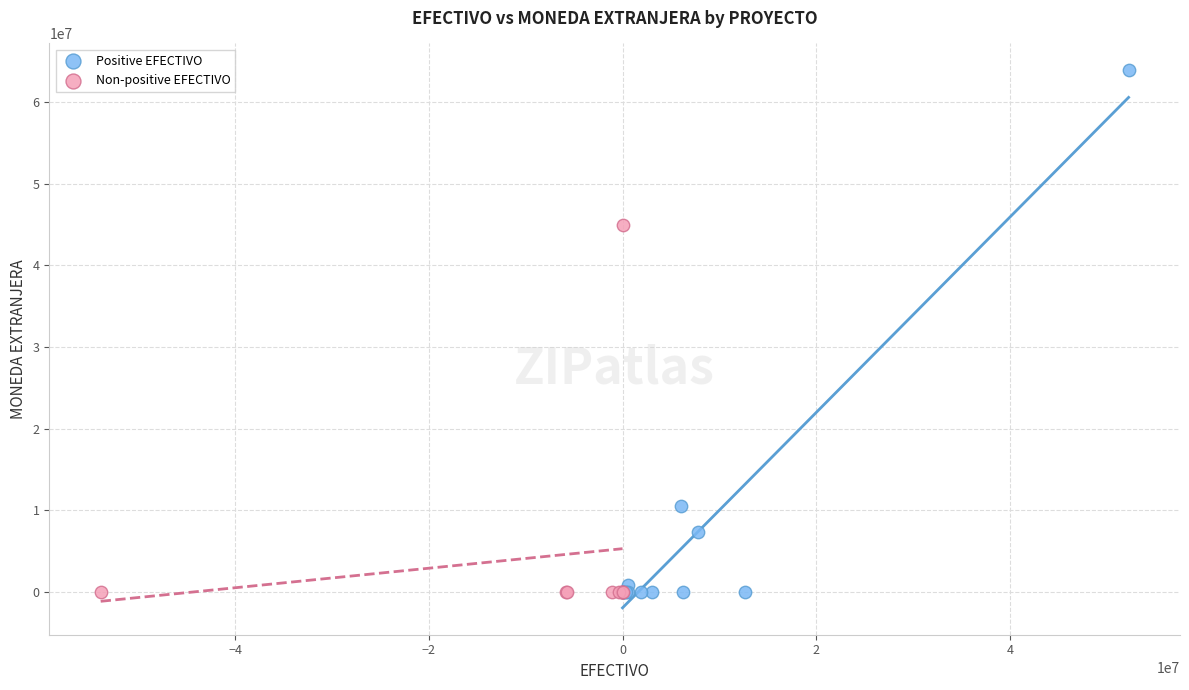

Which series contains the highest Y value?

Positive EFECTIVO